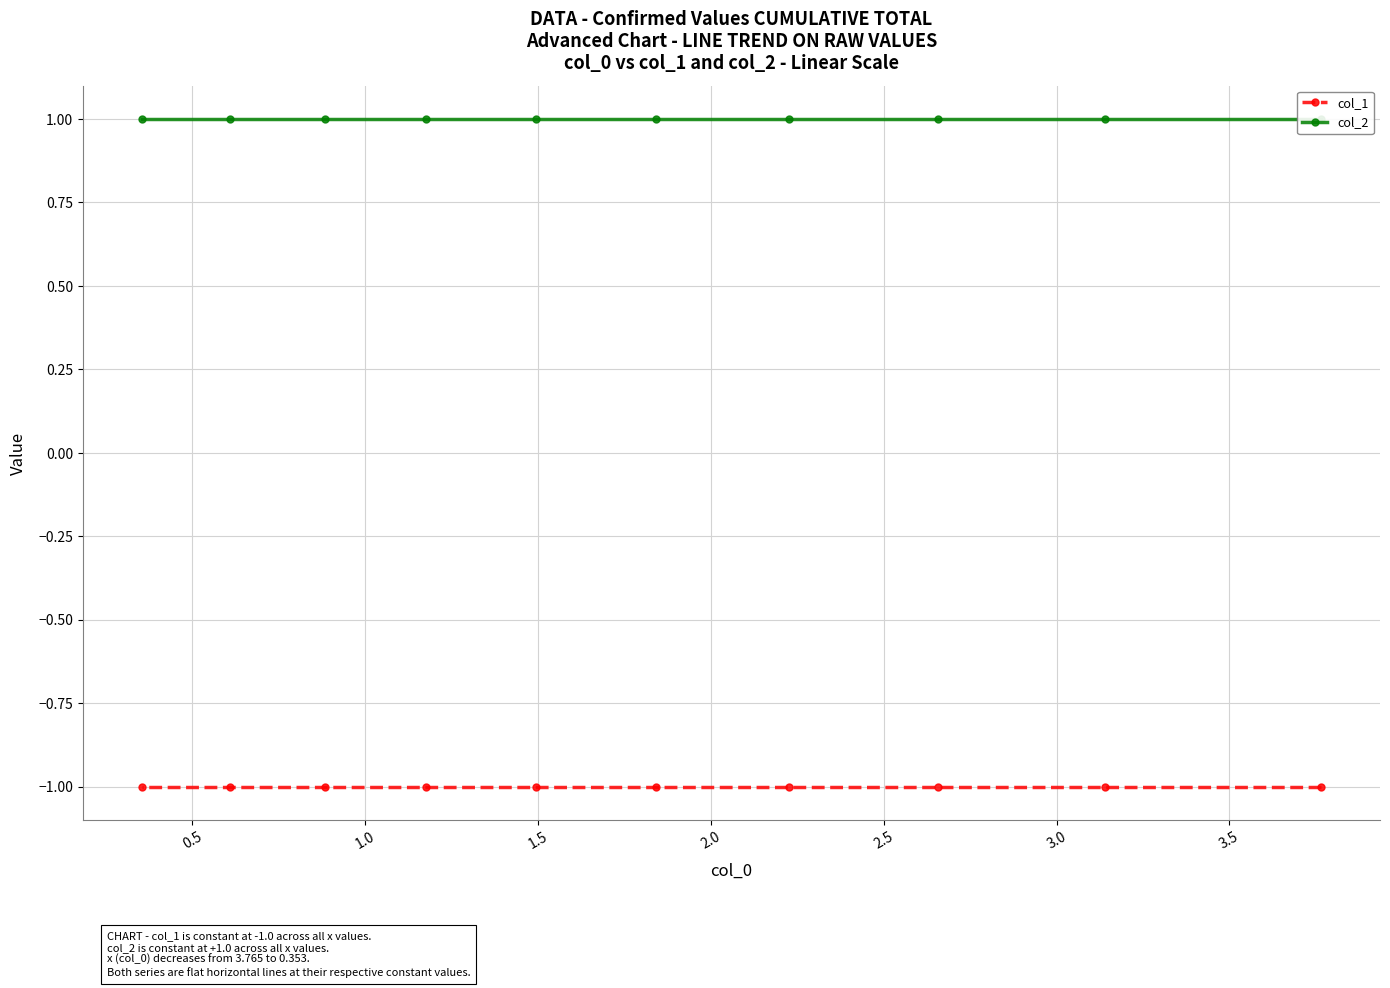

What is the label of the 8th point from the right?

1.0